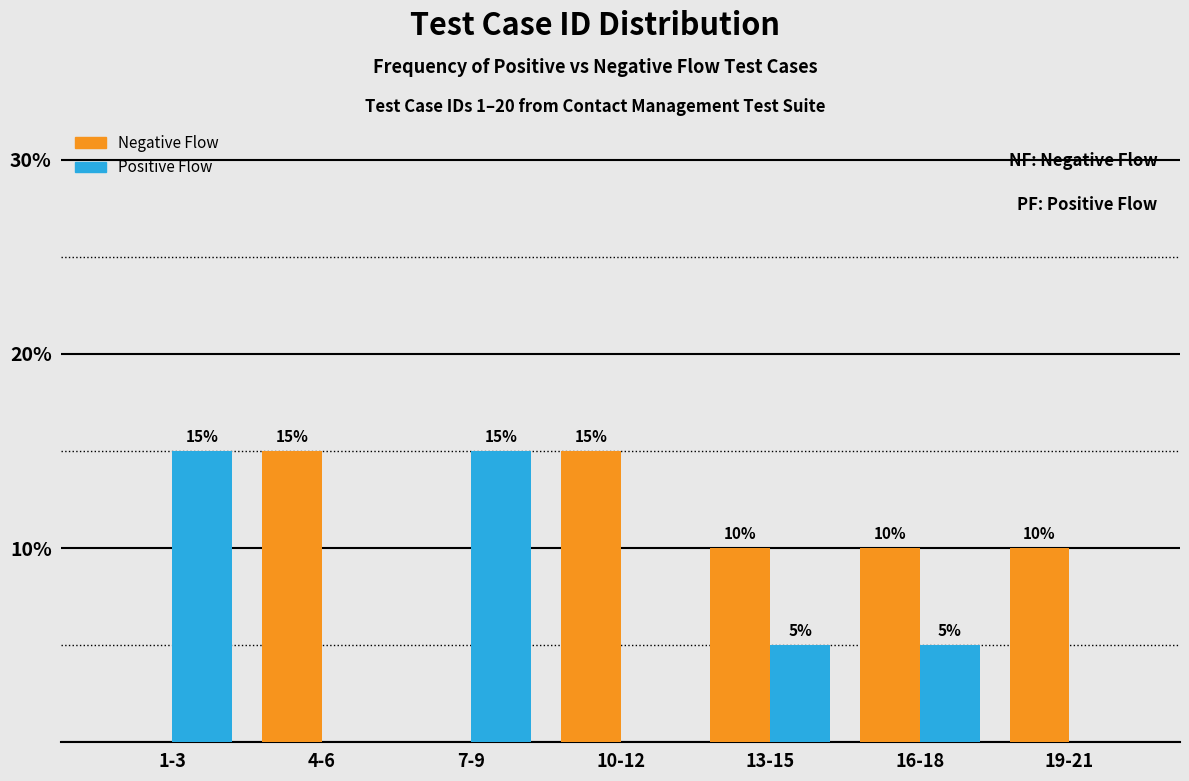

Reading right to left, list all the values displayed in this chart.

Negative Flow: 19-21=10	16-18=10	13-15=10	10-12=15	7-9=0	4-6=15	1-3=0
Positive Flow: 19-21=0	16-18=5	13-15=5	10-12=0	7-9=15	4-6=0	1-3=15